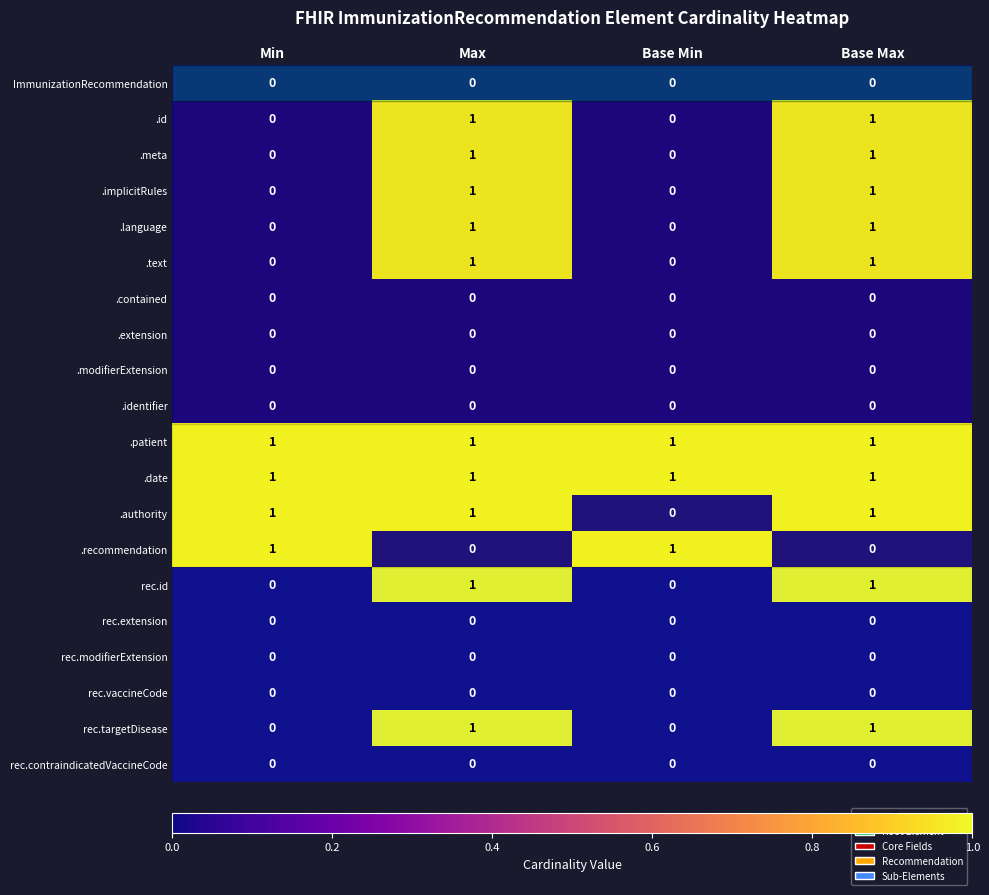

Is it true that rec.vaccineCode equals 0 at Min?

True